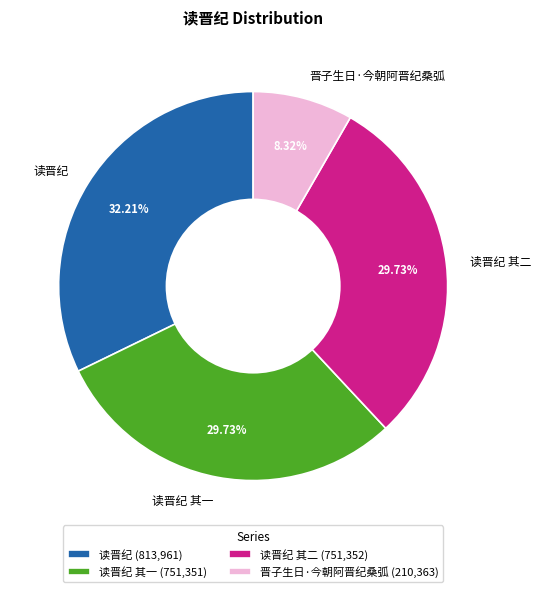

How many segments does this pie chart have?

4